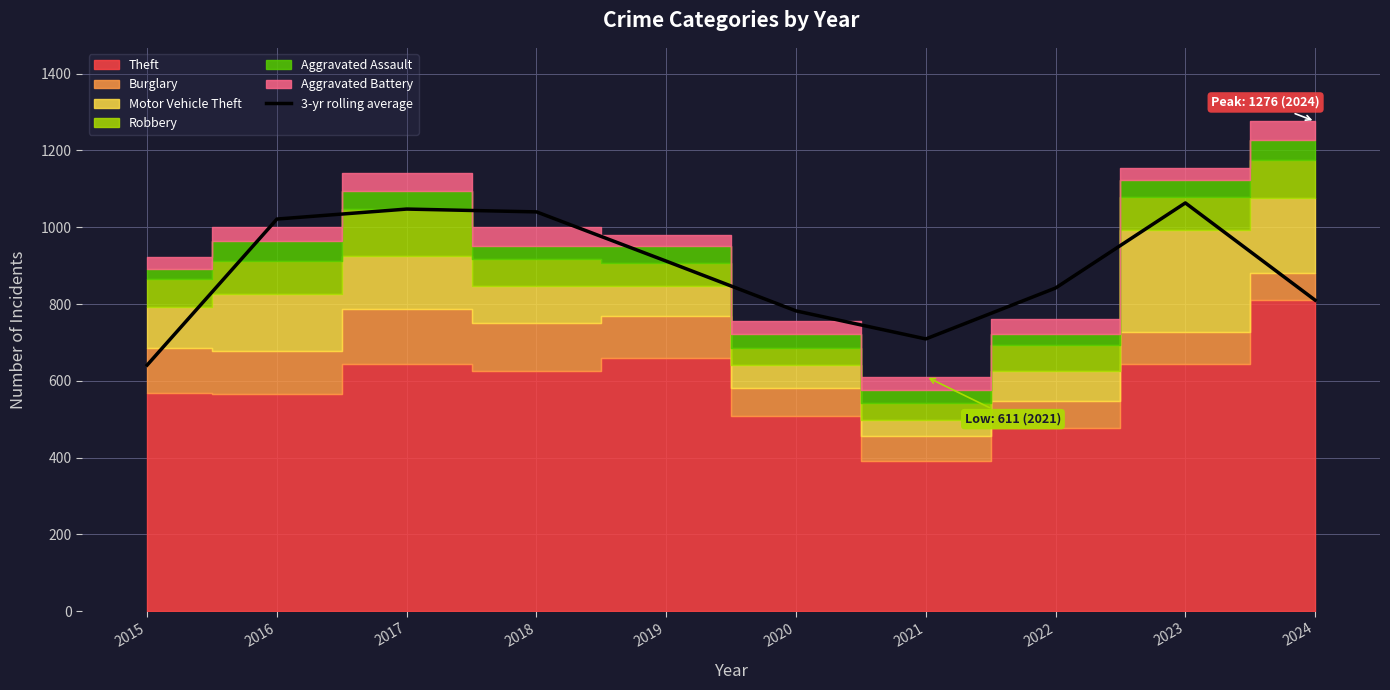

Rank the categories by value from highest to lowest.

2023, 2017, 2018, 2016, 2019, 2022, 2024, 2020, 2021, 2015